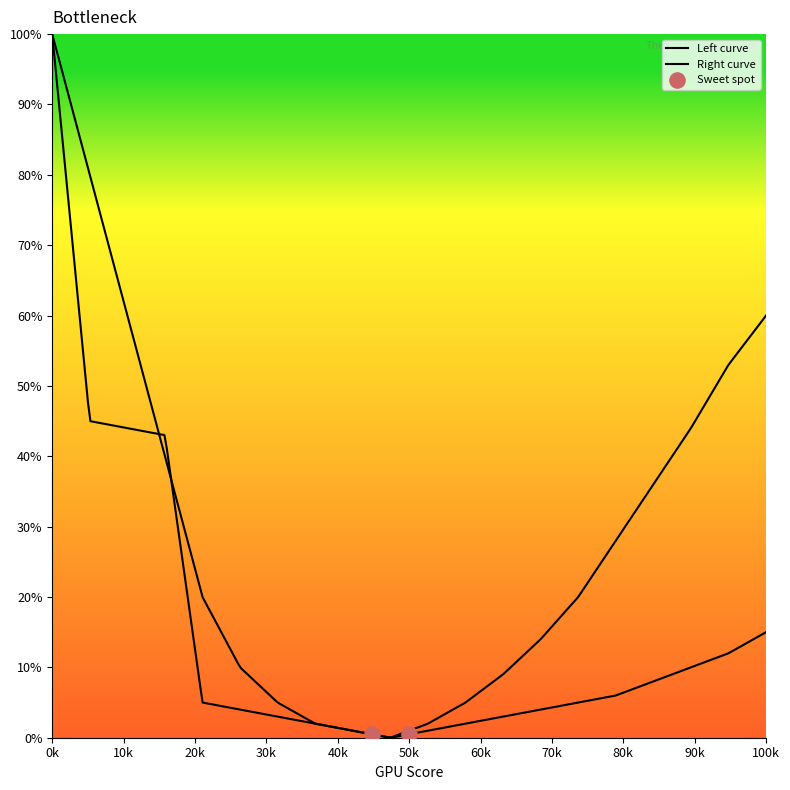

Which series has the widest spread of Y values?

y1